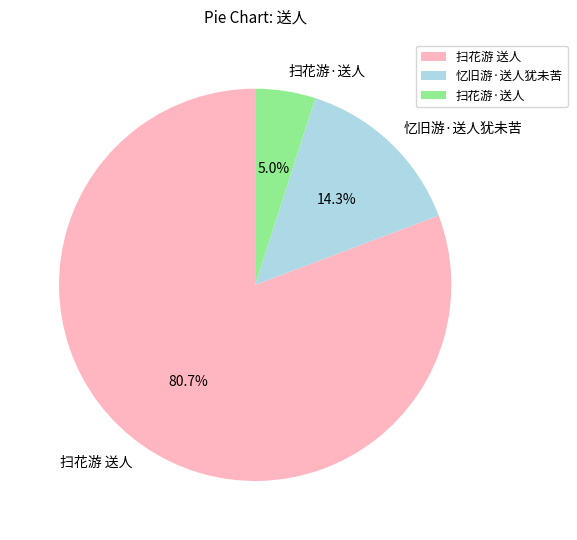

What percentage do 忆旧游·送人犹未苦 and 扫花游 送人 together represent?

95.0%